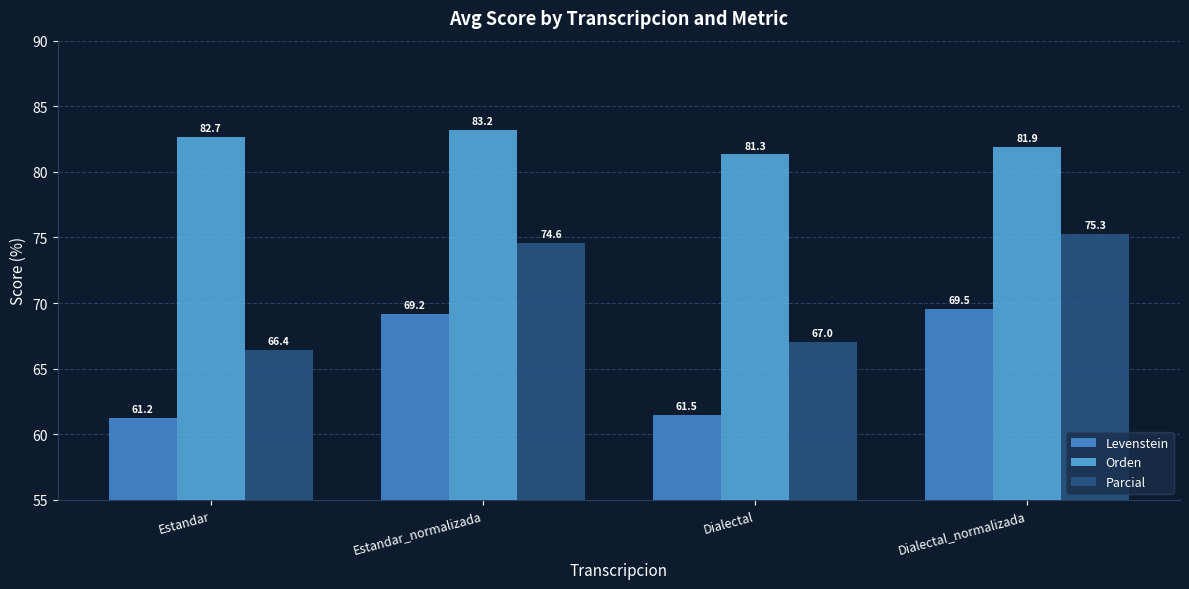

What is the total value across all series at Dialectal?

209.8